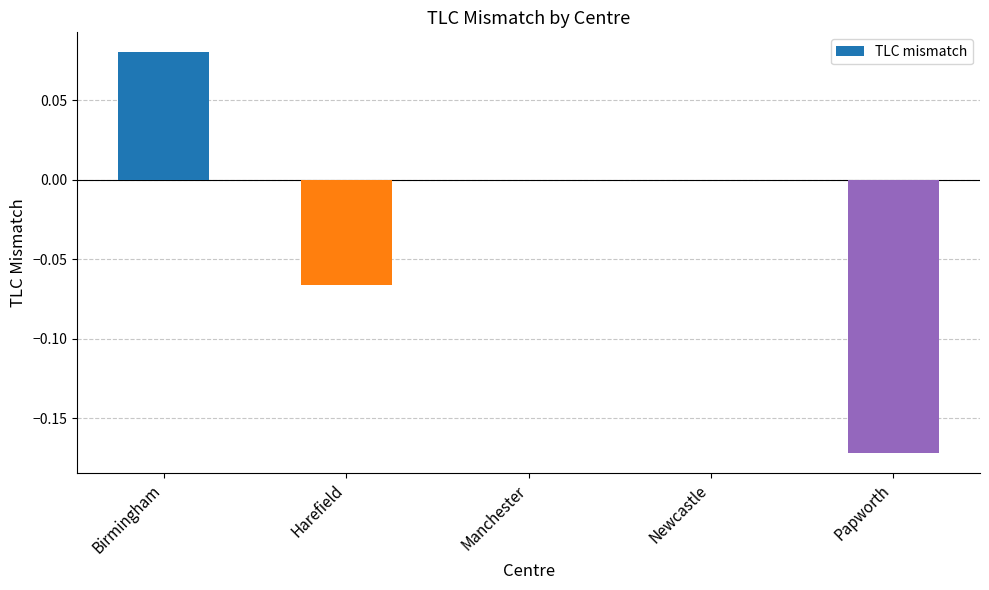

At which label does the data first exceed 0?

Birmingham